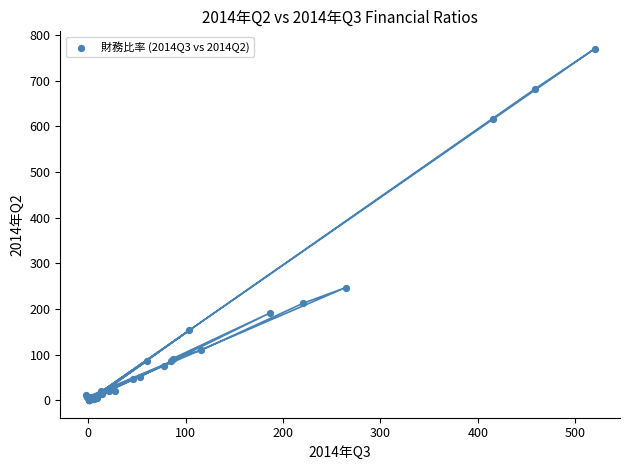

What Y value in the scatter plot is closest to 385?

246.9